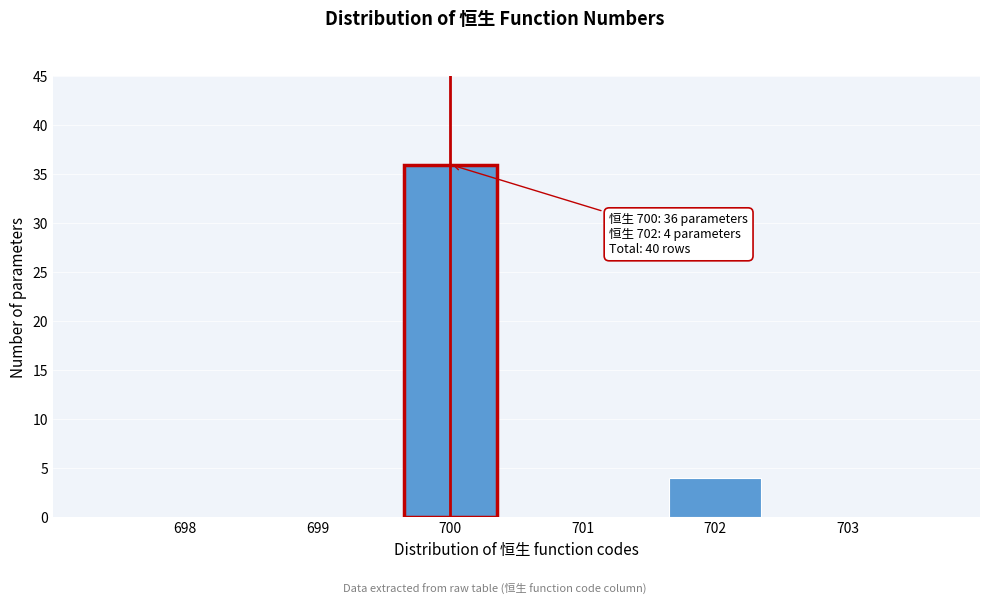

Reading left to right, list all the values displayed in this chart.

698=0	699=0	700=36	701=0	702=4	703=0